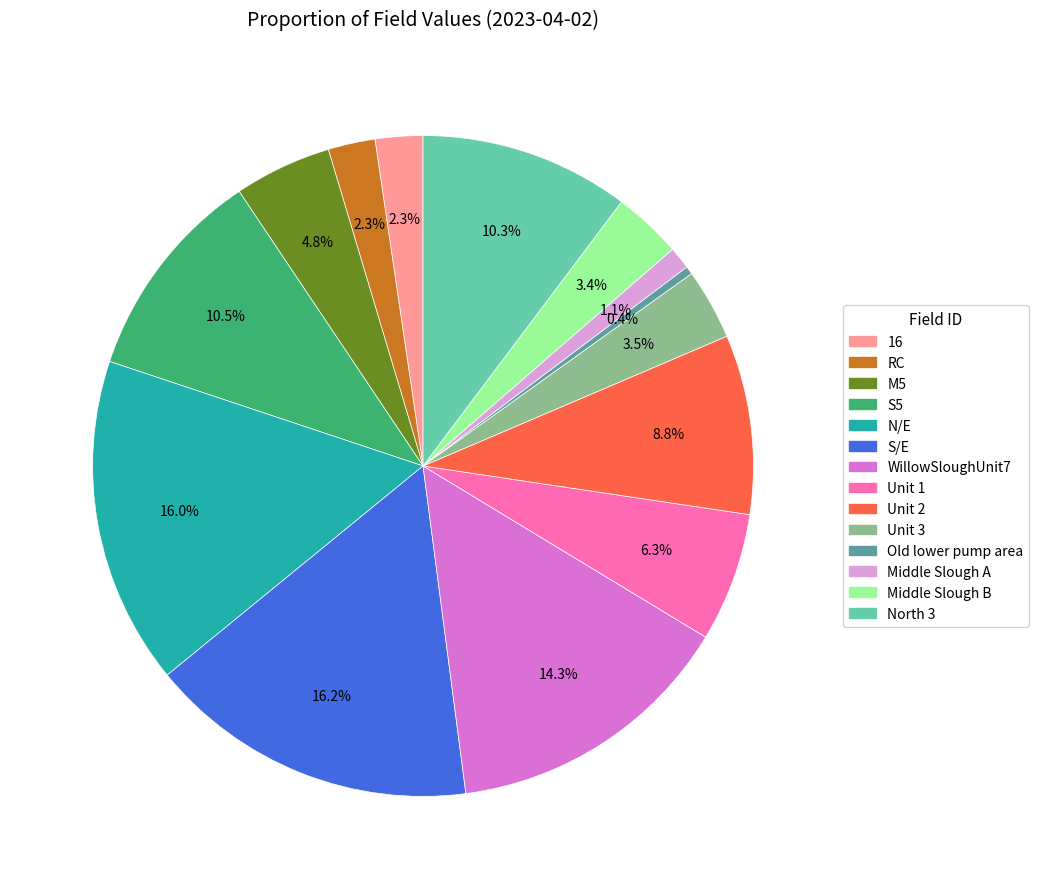

To the nearest percent, what percentage of the pie is Middle Slough B?

3%